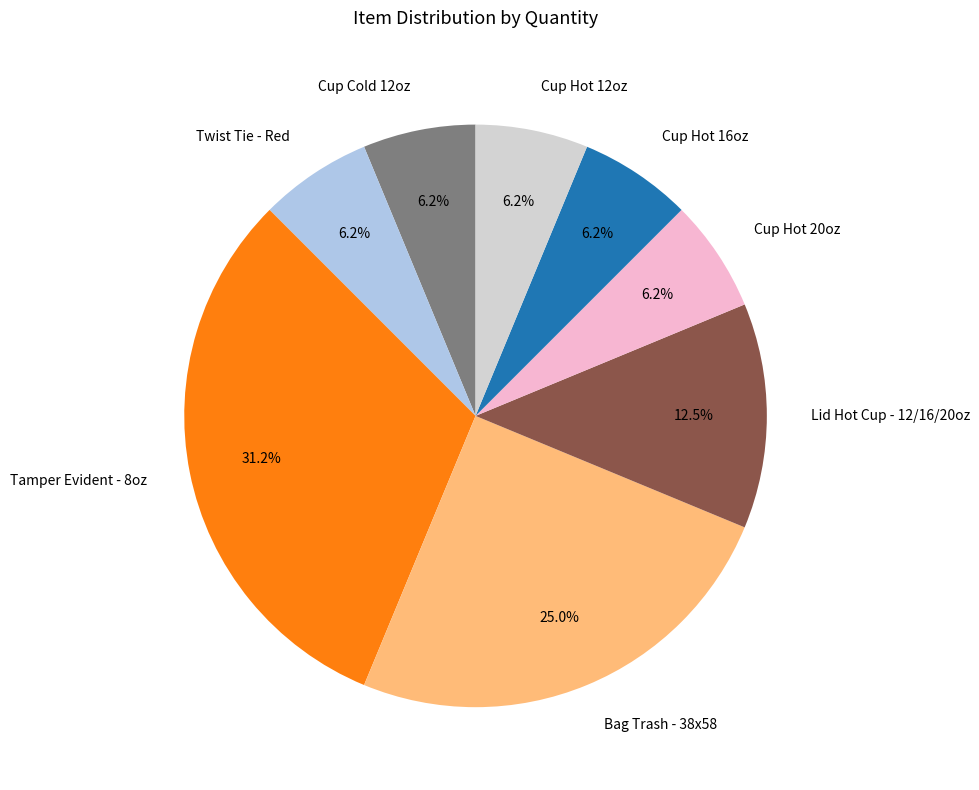

How many slices are in this pie chart?

8